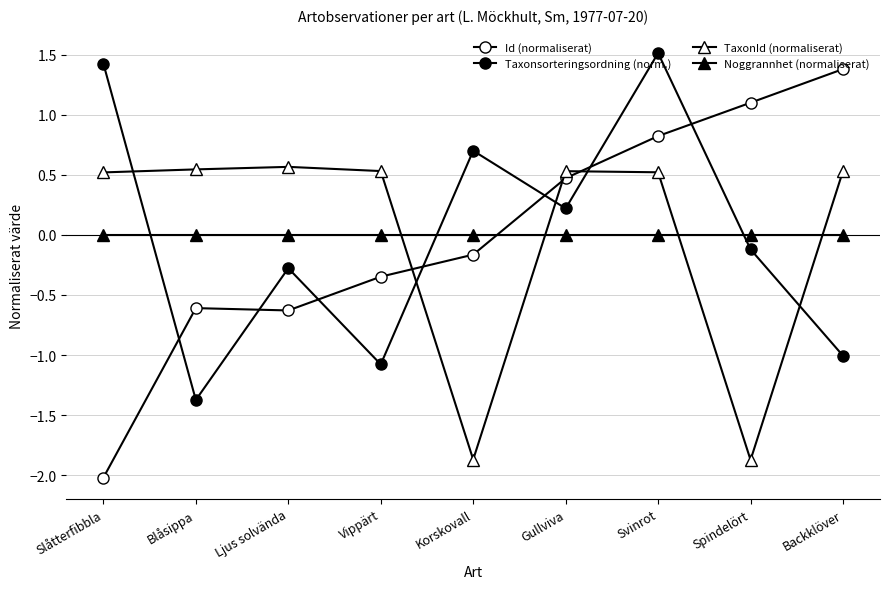

How many data points does each series have?

9